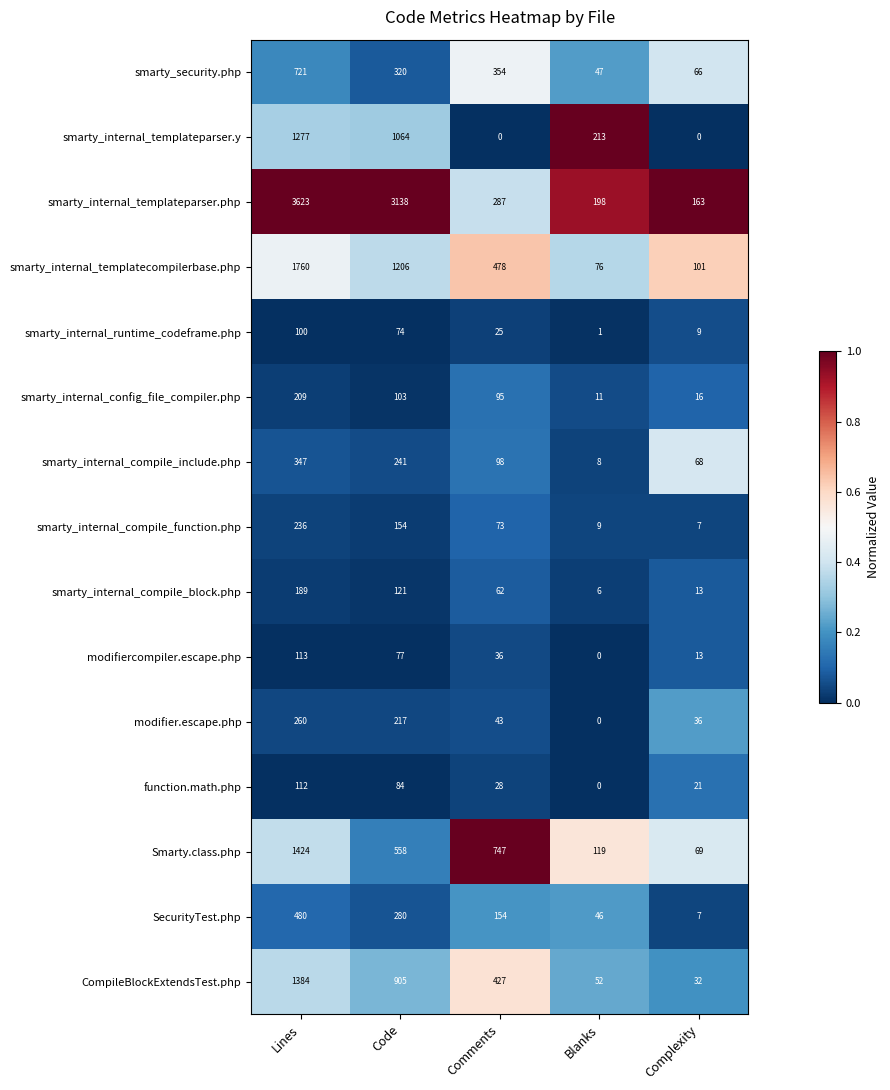

At which category is the sum across all series the highest?

Lines